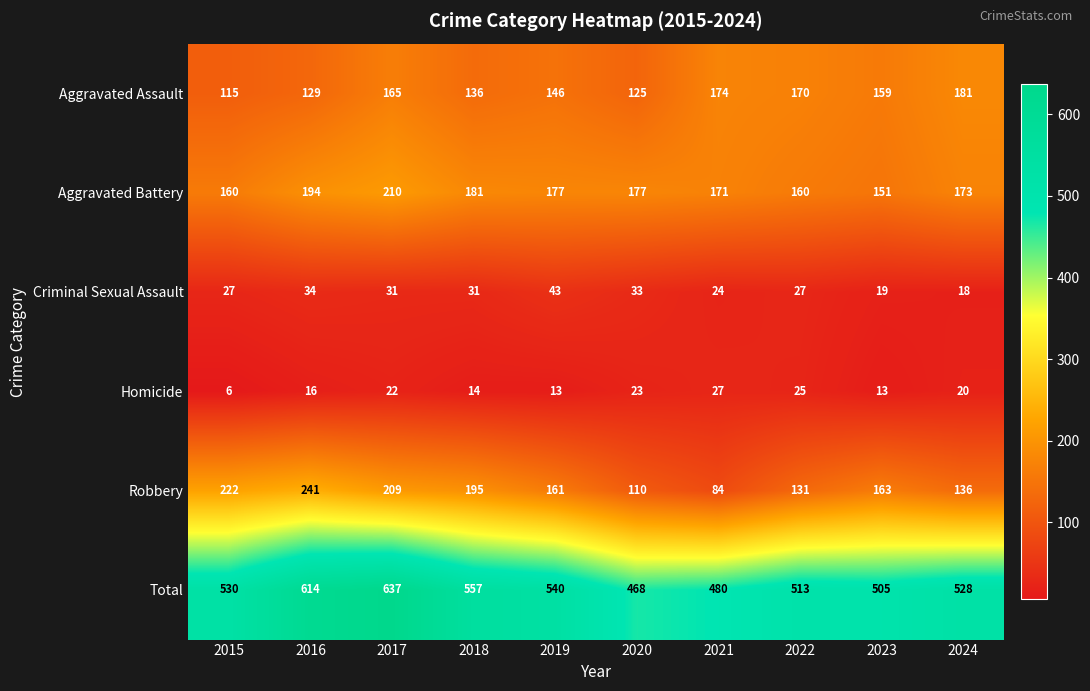

How many categories are shown in the chart?

10